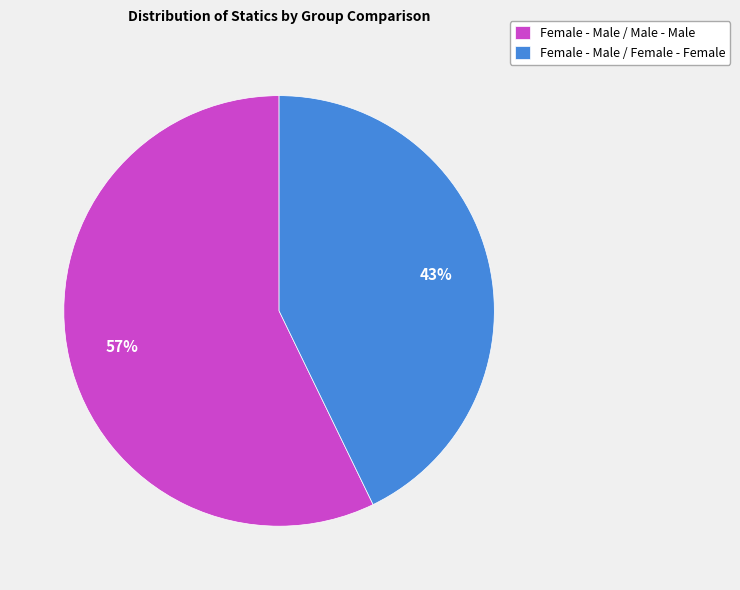

Does Female - Male / Female - Female account for over 50% of the chart?

No